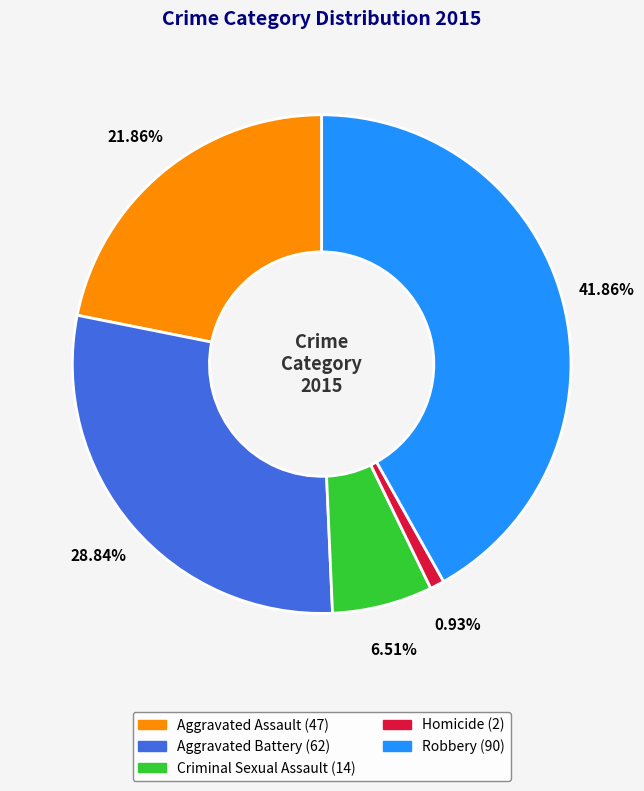

To the nearest percent, what percentage of the pie is Robbery?

42%